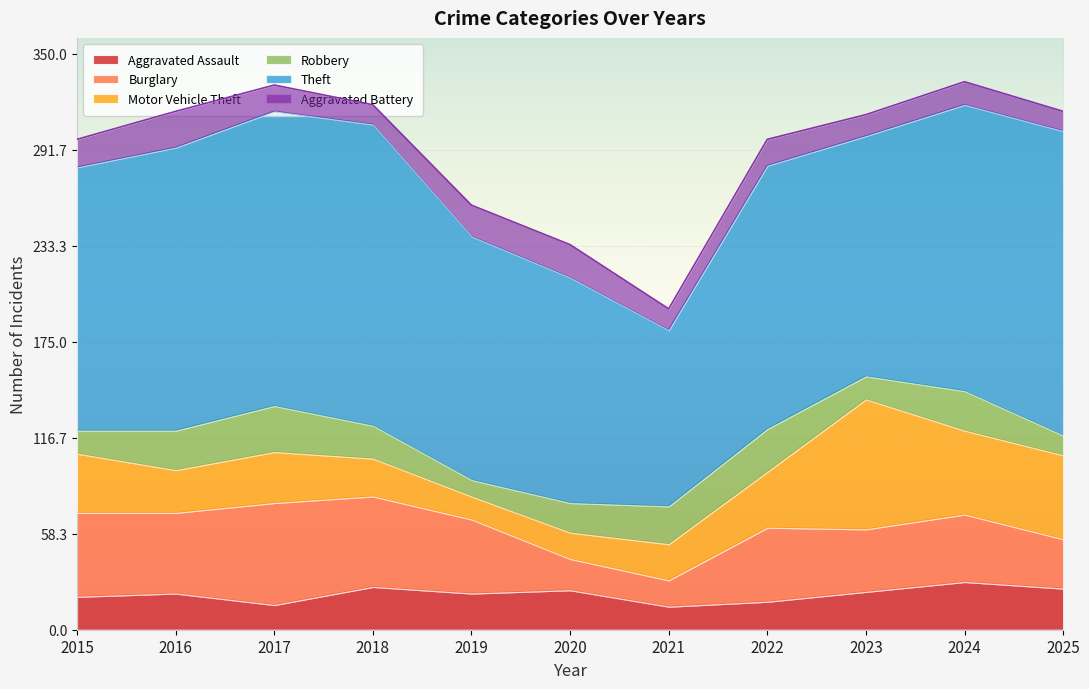

What is the smallest value displayed?

10